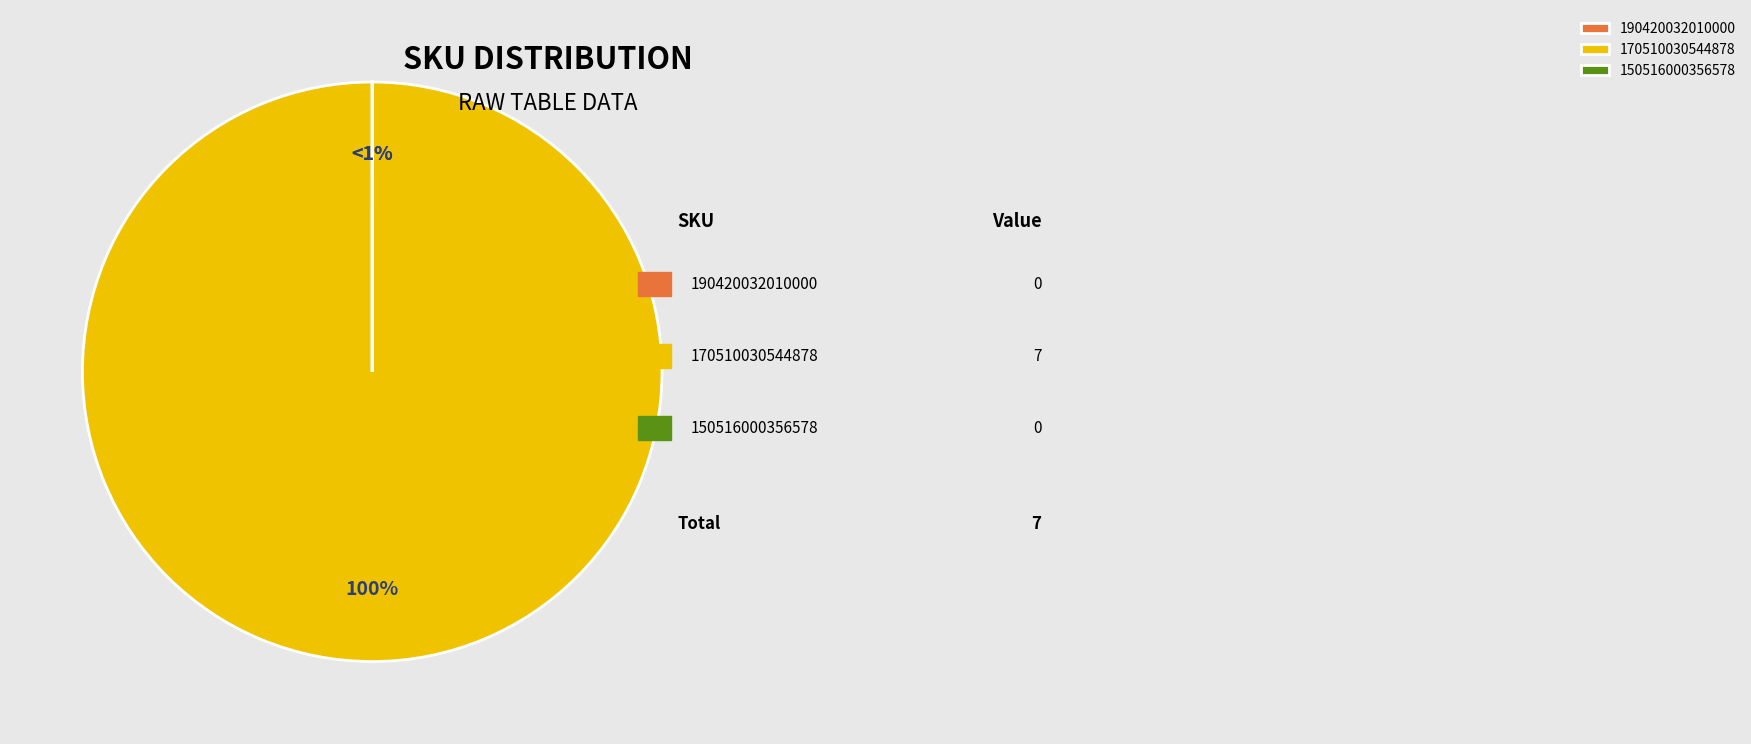

What is the smallest slice in the pie chart?

190420032010000